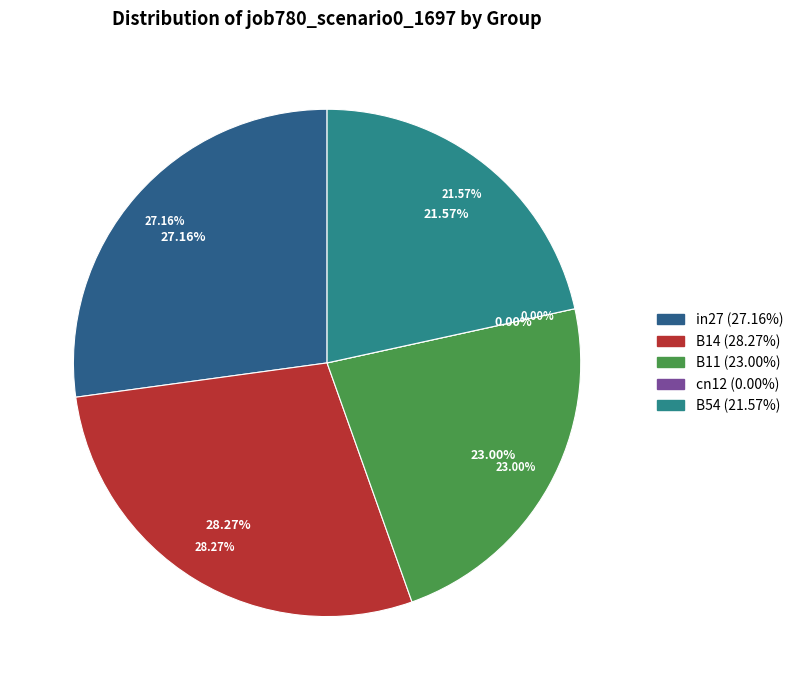

To the nearest percent, what percentage of the pie is in27?

27%